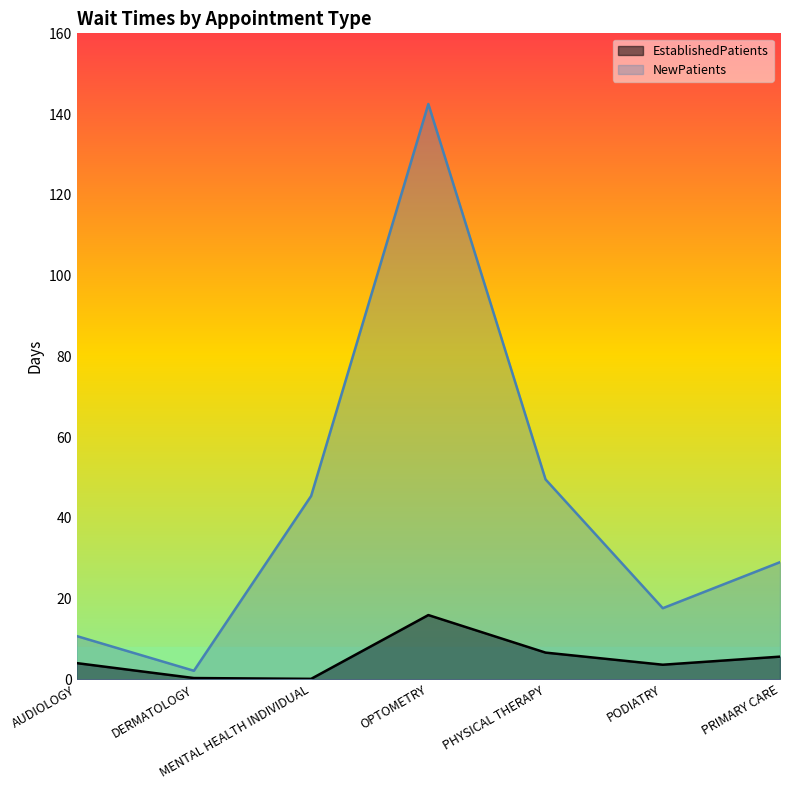

Which series has the widest spread of values?

NewPatients